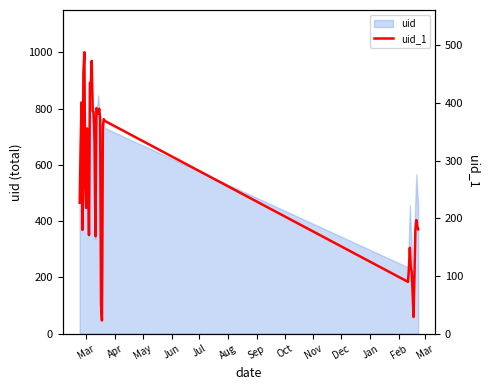

Count the number of categories in the chart.

40